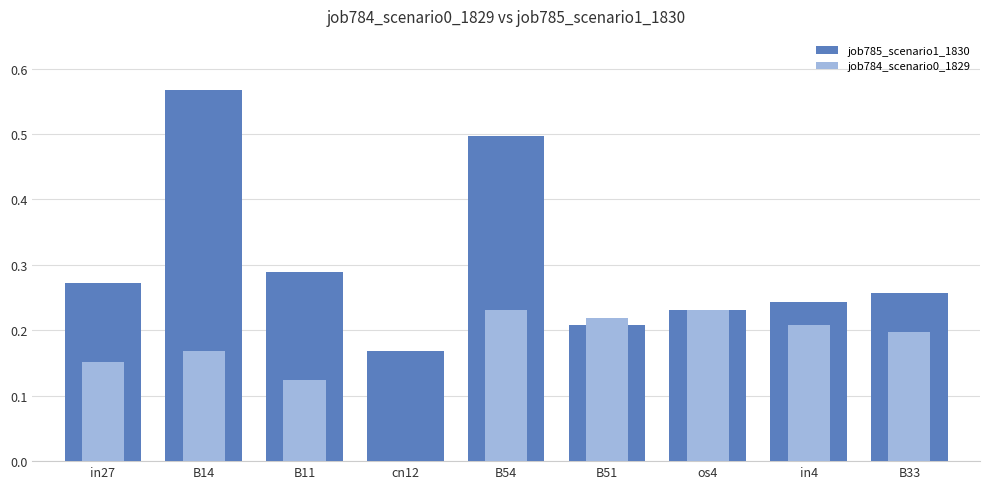

How many values in job784_scenario0_1829 are above zero?

8